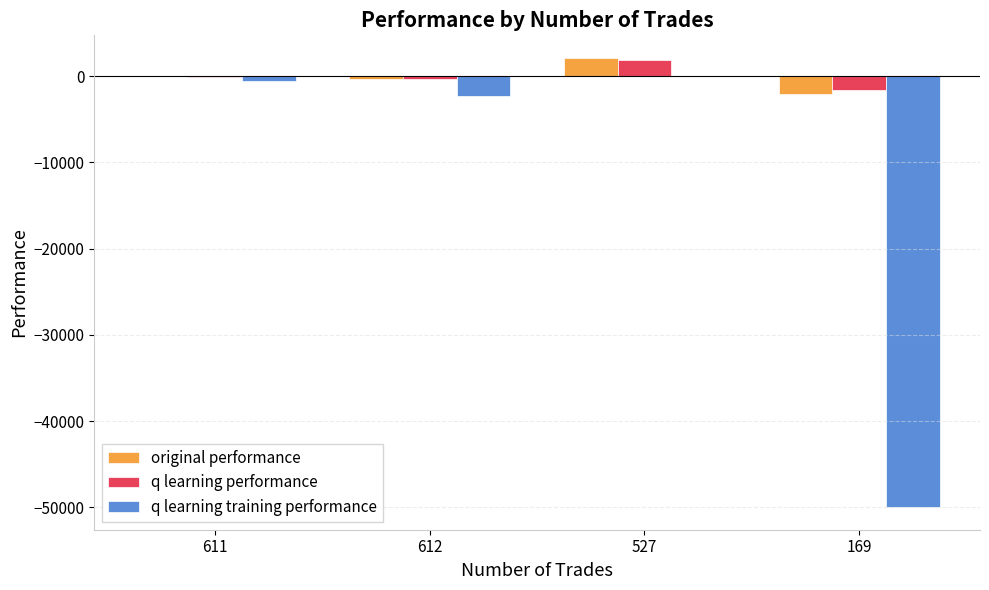

At which category is the sum across all series the highest?

527